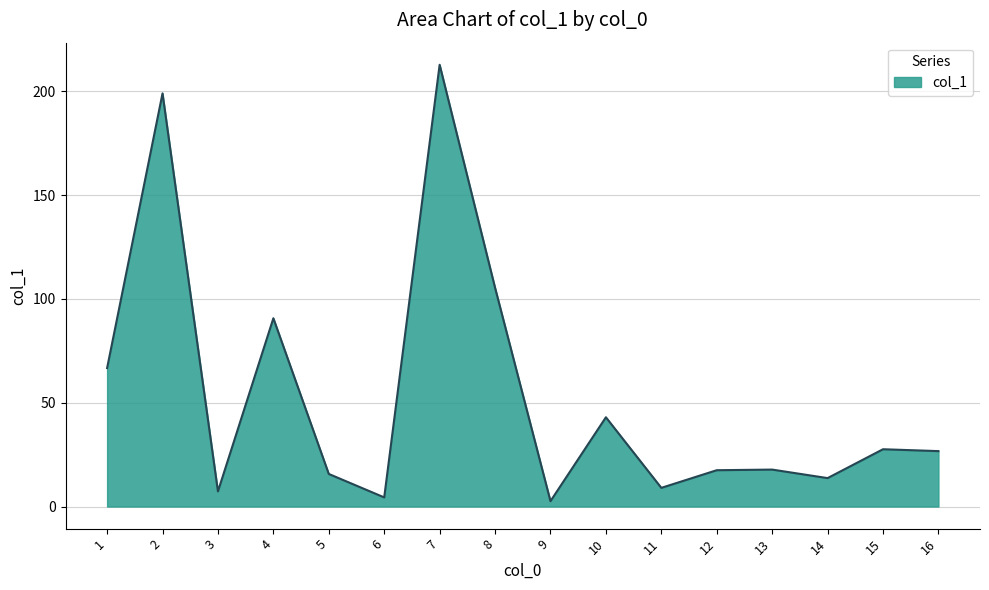

Where is the first local maximum?

2